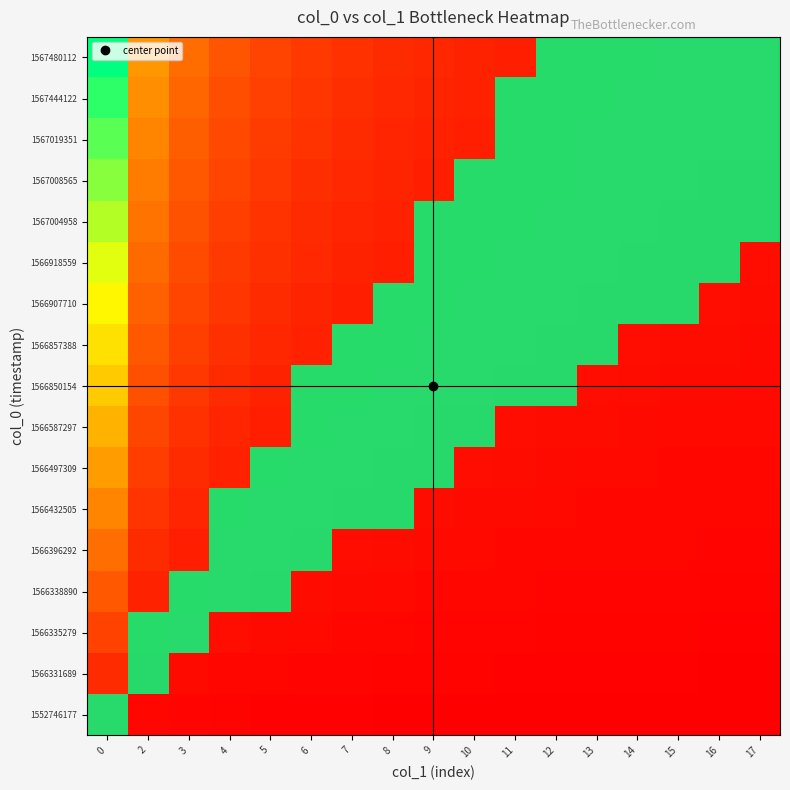

Read the row_10 value at 9.

1